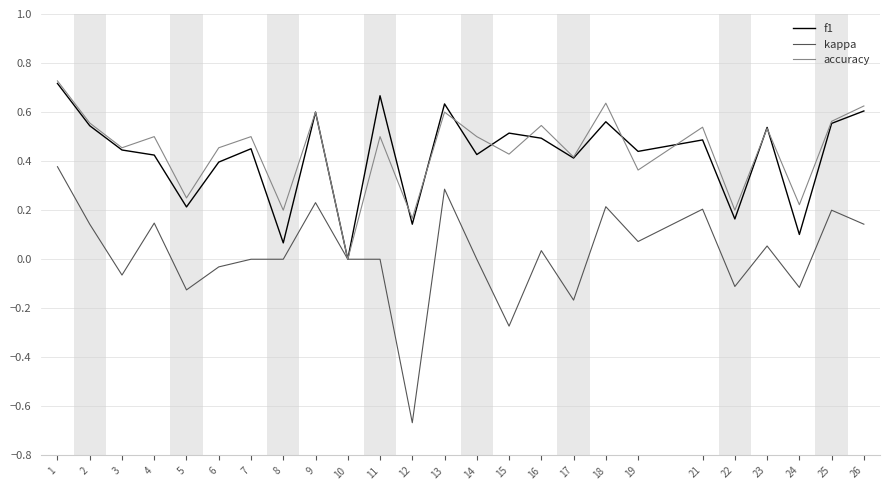

How many categories are shown in the chart?

25